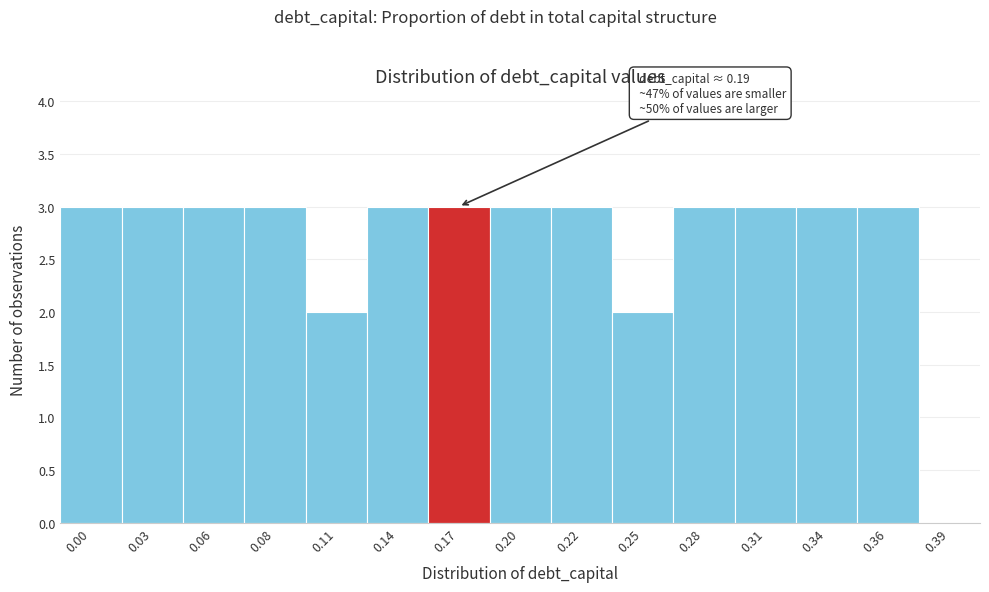

Reading left to right, extract all data points from this chart.

0.00=3	0.03=3	0.06=3	0.08=3	0.11=2	0.14=3	0.17=3	0.20=3	0.22=3	0.25=2	0.28=3	0.31=3	0.34=3	0.36=3	0.39=0